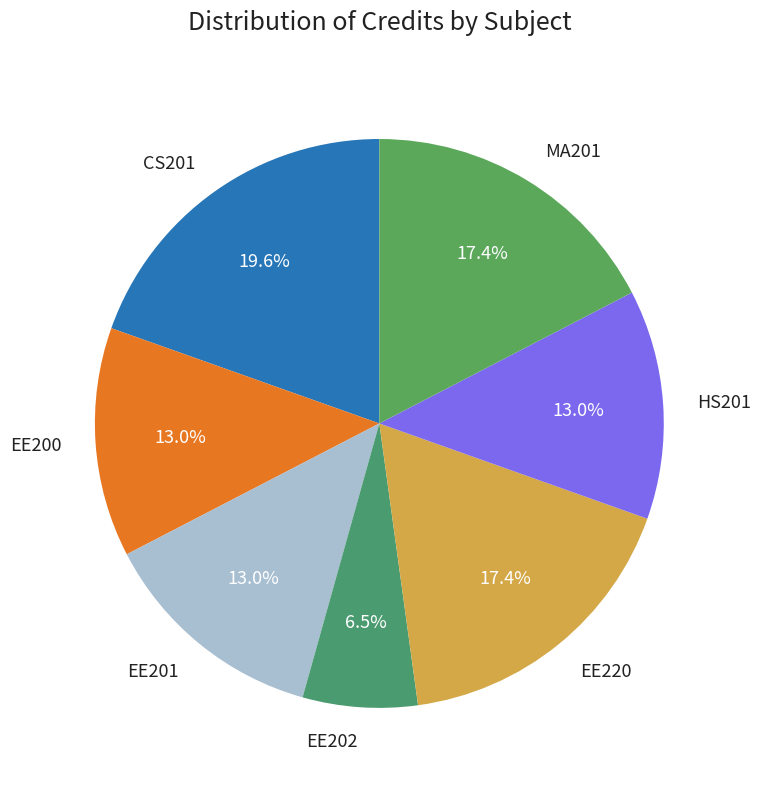

Combined, what portion of the pie is HS201 and EE220?

30.4%